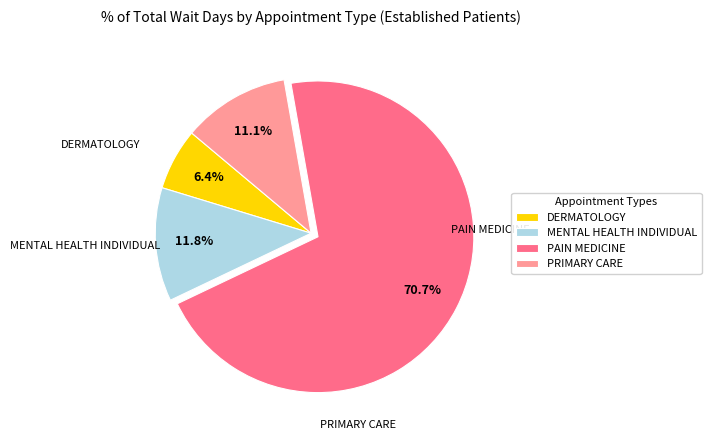

How many slices are in this pie chart?

4